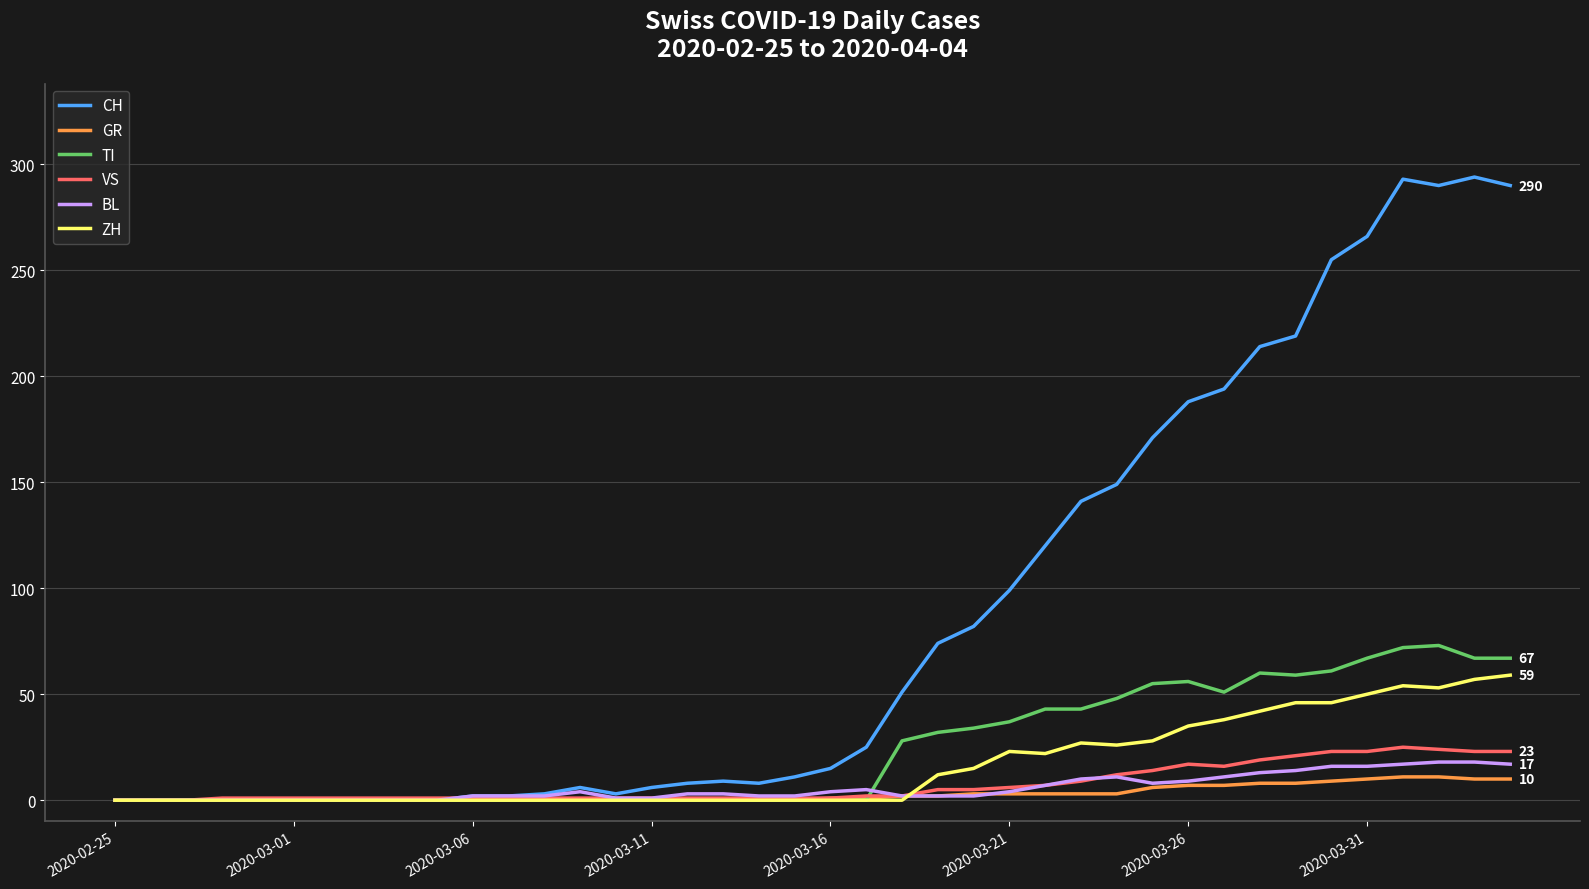

Which series has the largest total across all categories?

CH